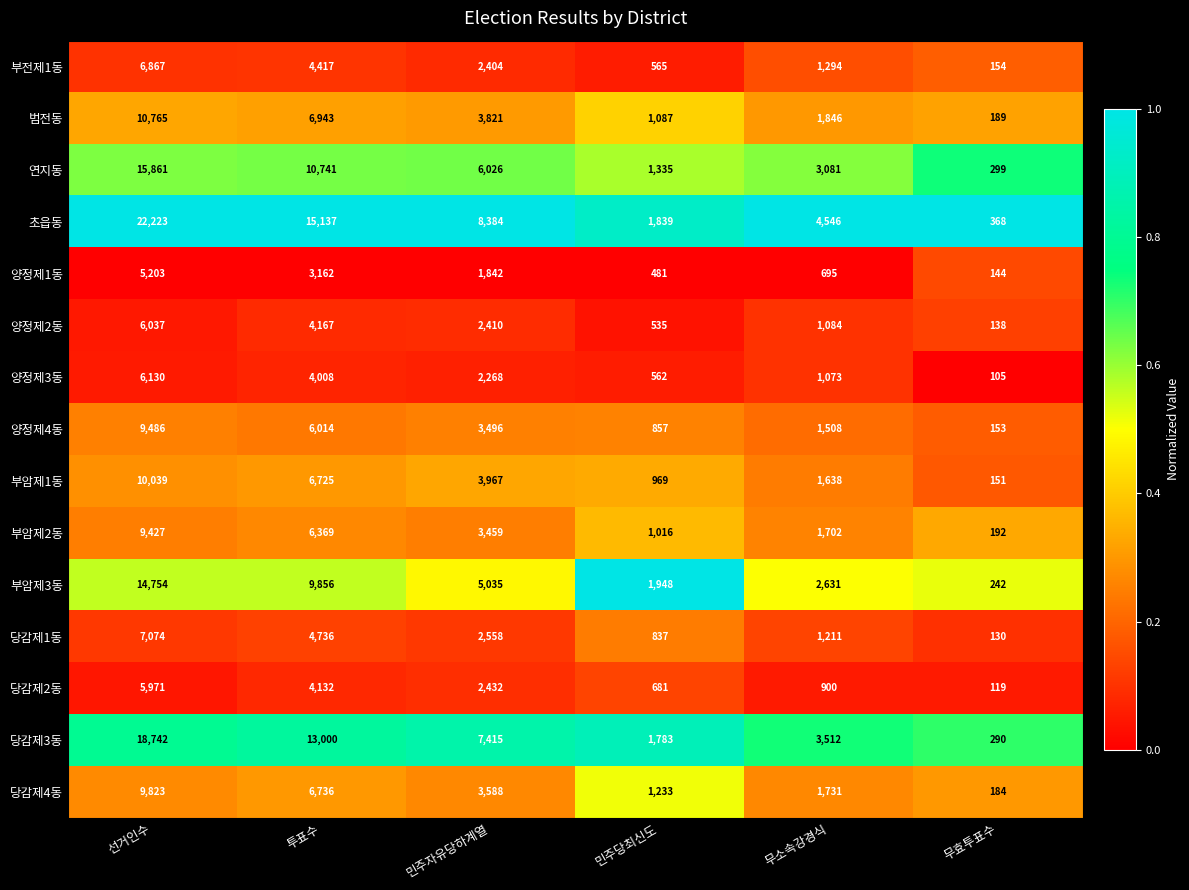

What is the sum of the 양정제4동 values at 무소속강경식 and 투표수?

7522